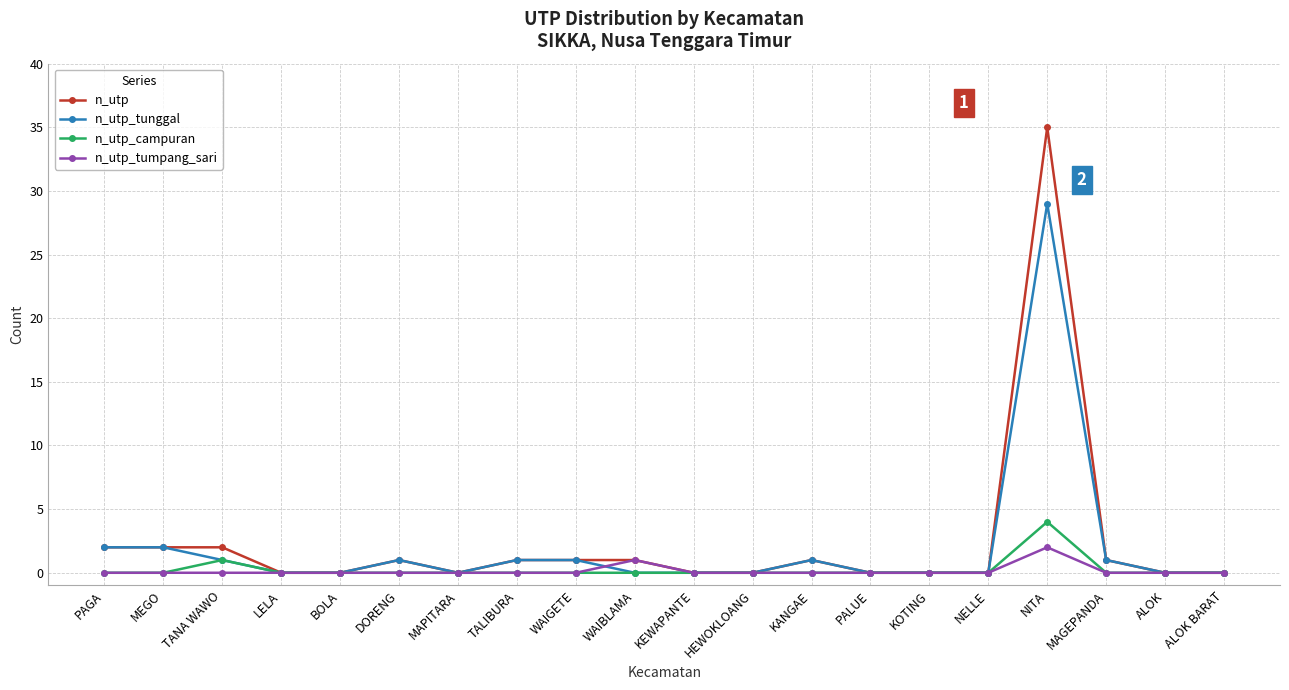

True or false: n_utp_tunggal has a value of 0 at MAPITARA.

True